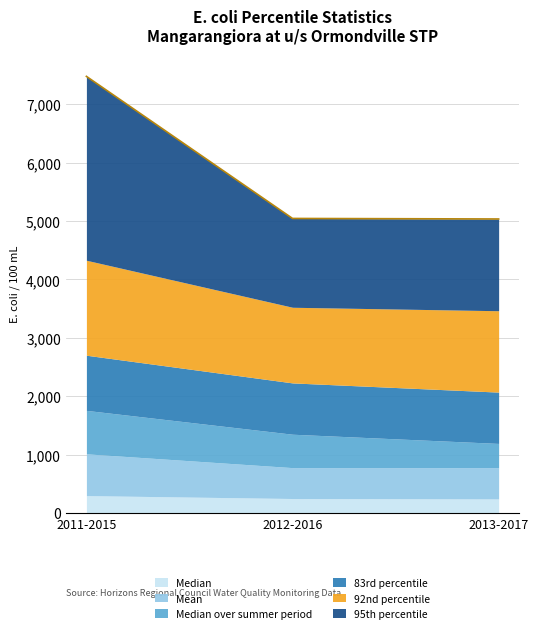

How many data points does each series have?

3